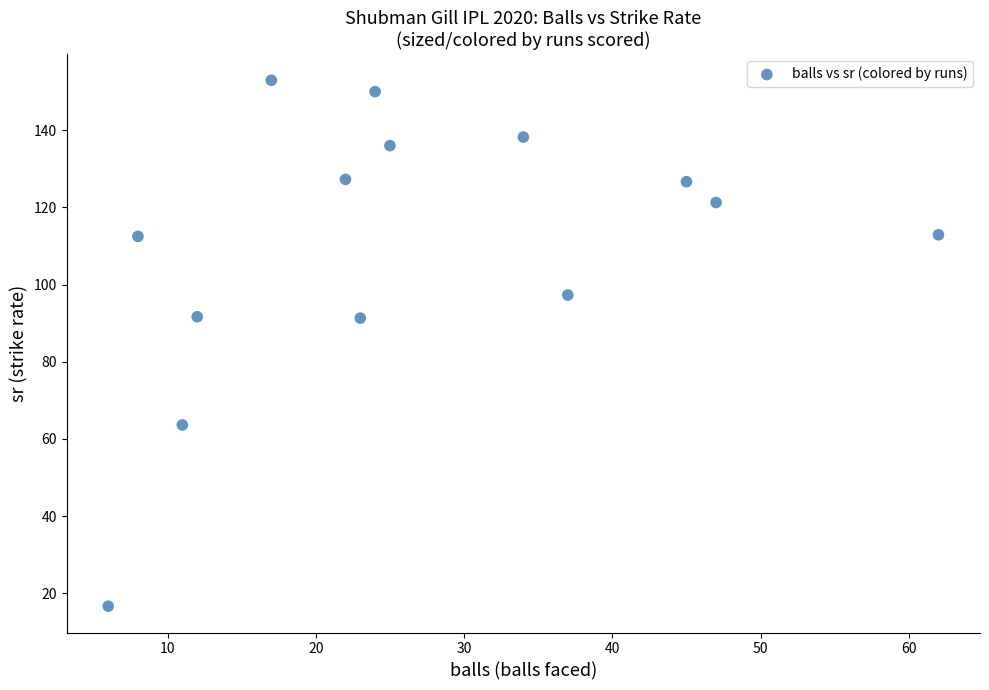

What is the range of X values (max minus min)?

56.0